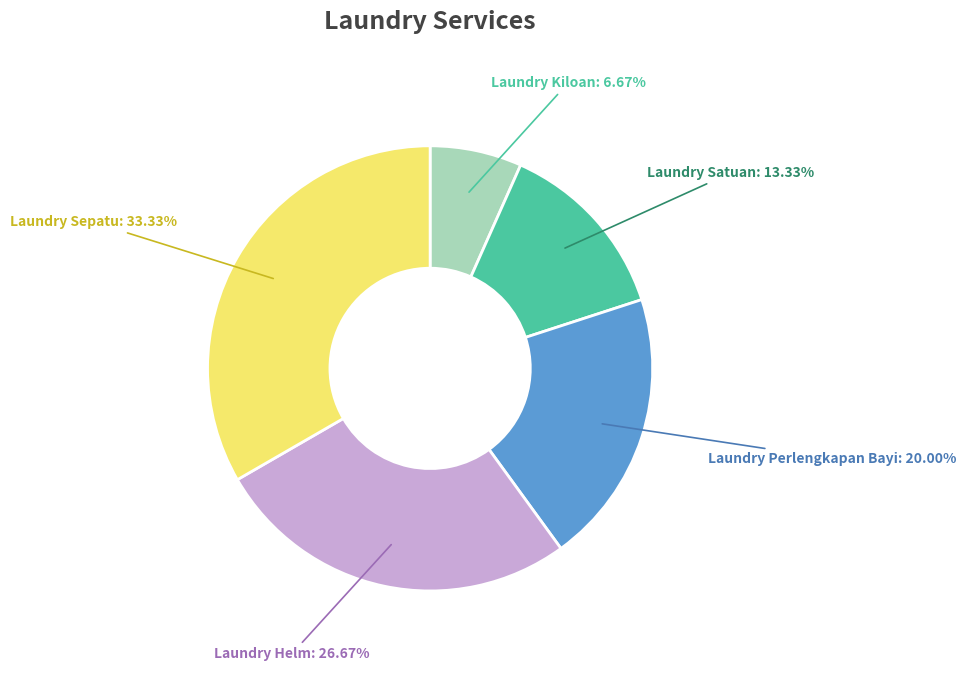

To the nearest percent, what portion does Laundry Perlengkapan Bayi represent?

20%